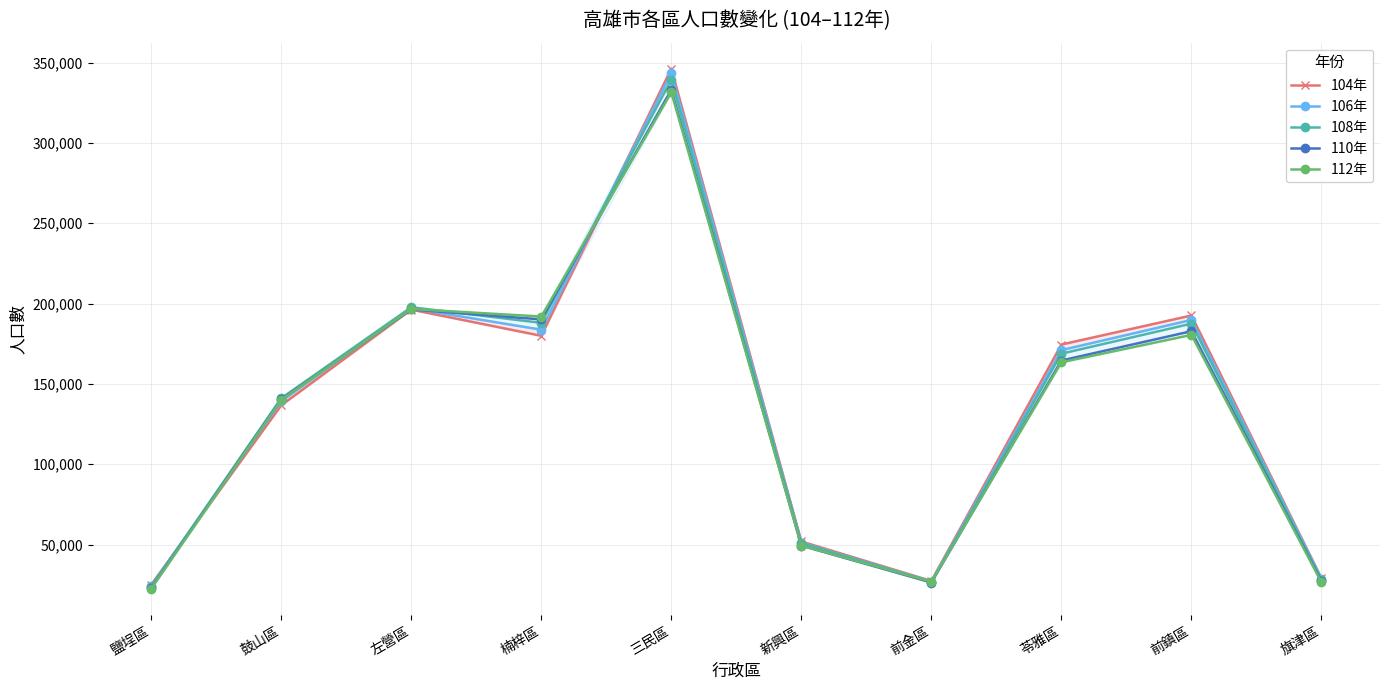

How many intersections are there between 112年 and 104年?

2